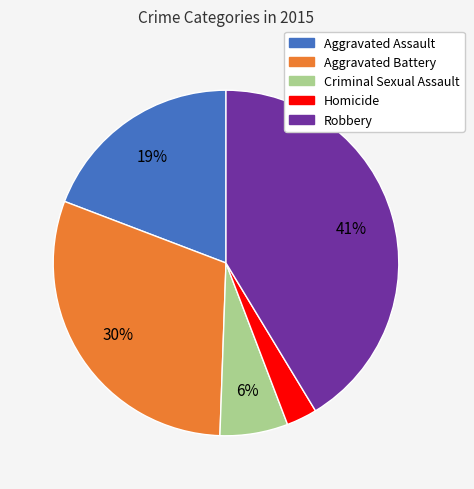

Is Homicide the majority of the pie?

No